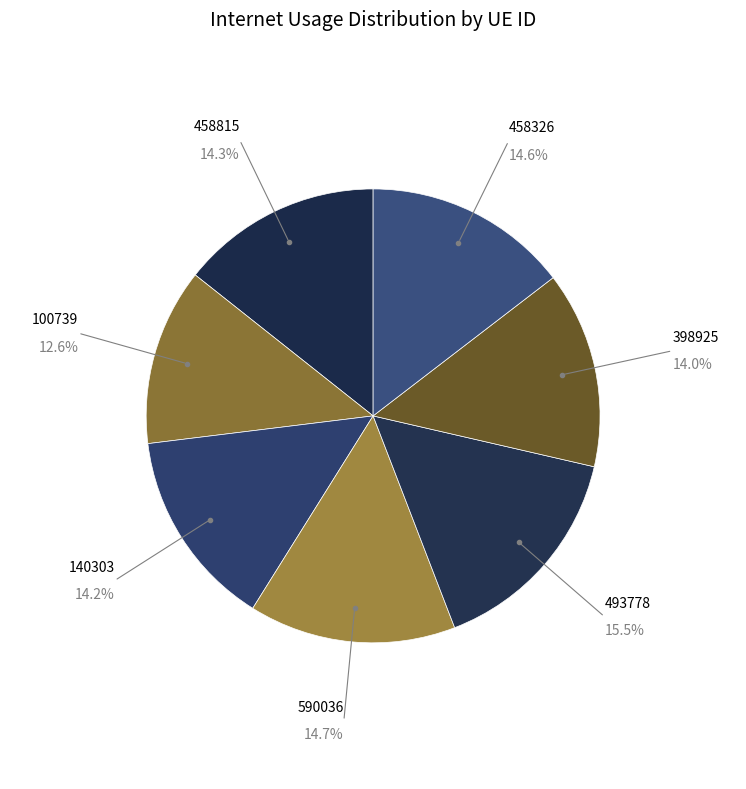

Which category has the biggest portion of the pie?

493778